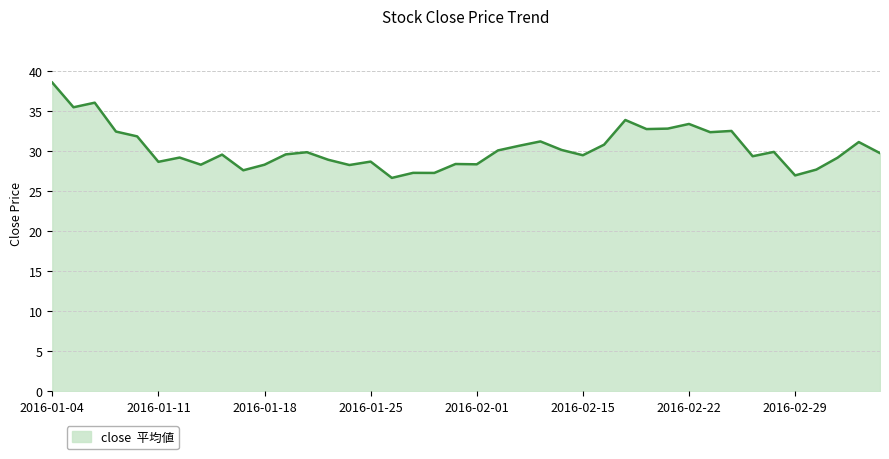

What is the minimum value shown in the chart?

26.6